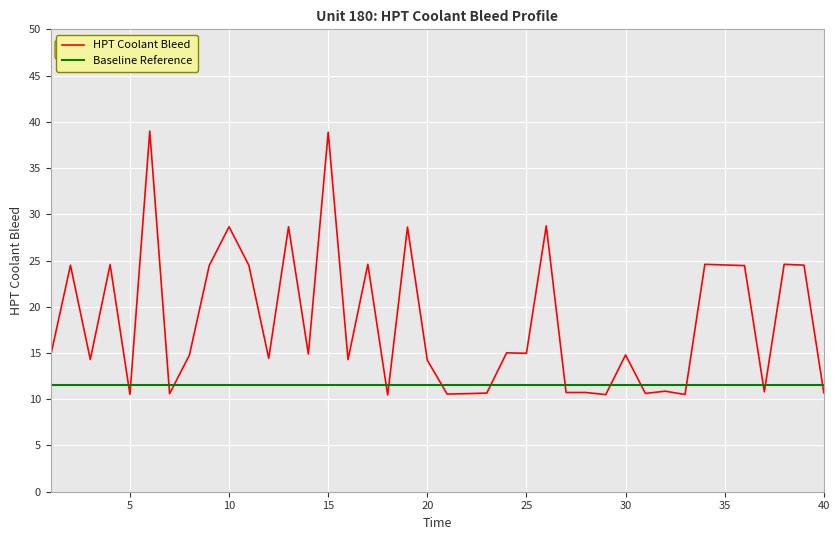

What is the maximum value shown in the chart?

39.0